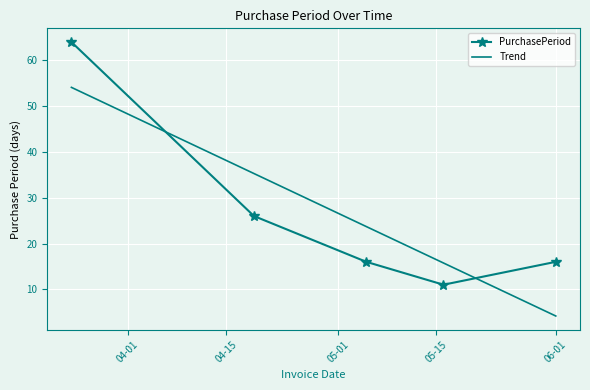

What is the minimum value shown in the chart?

4.2